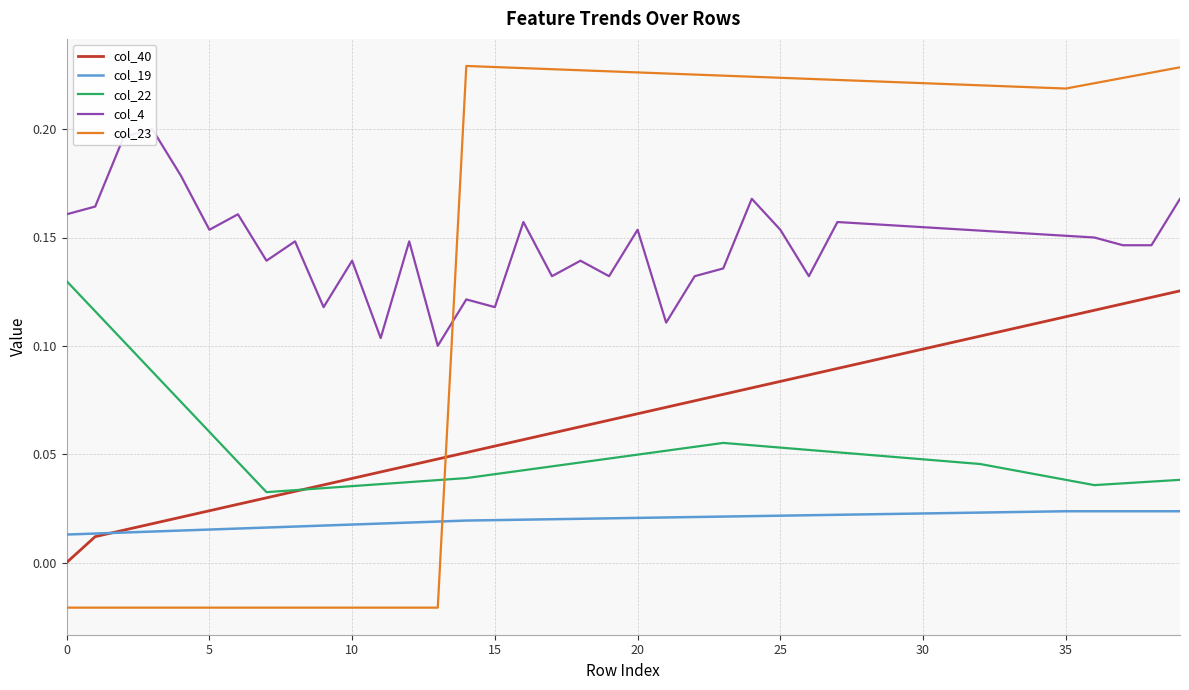

The col_4 series shows 0.2 at 31. True or false?

True